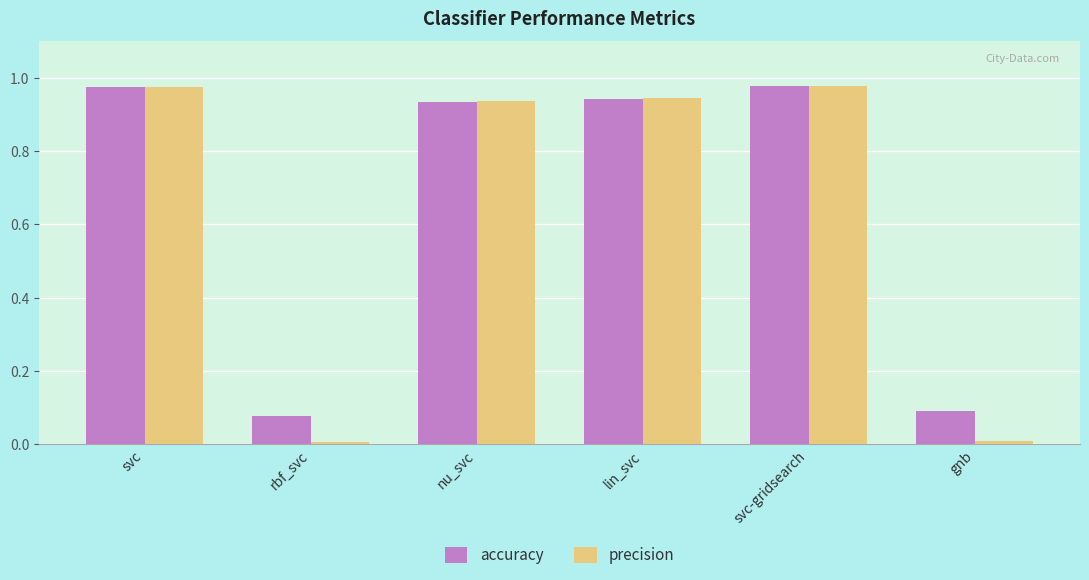

True or false: accuracy has a value of 0.1 at gnb.

True